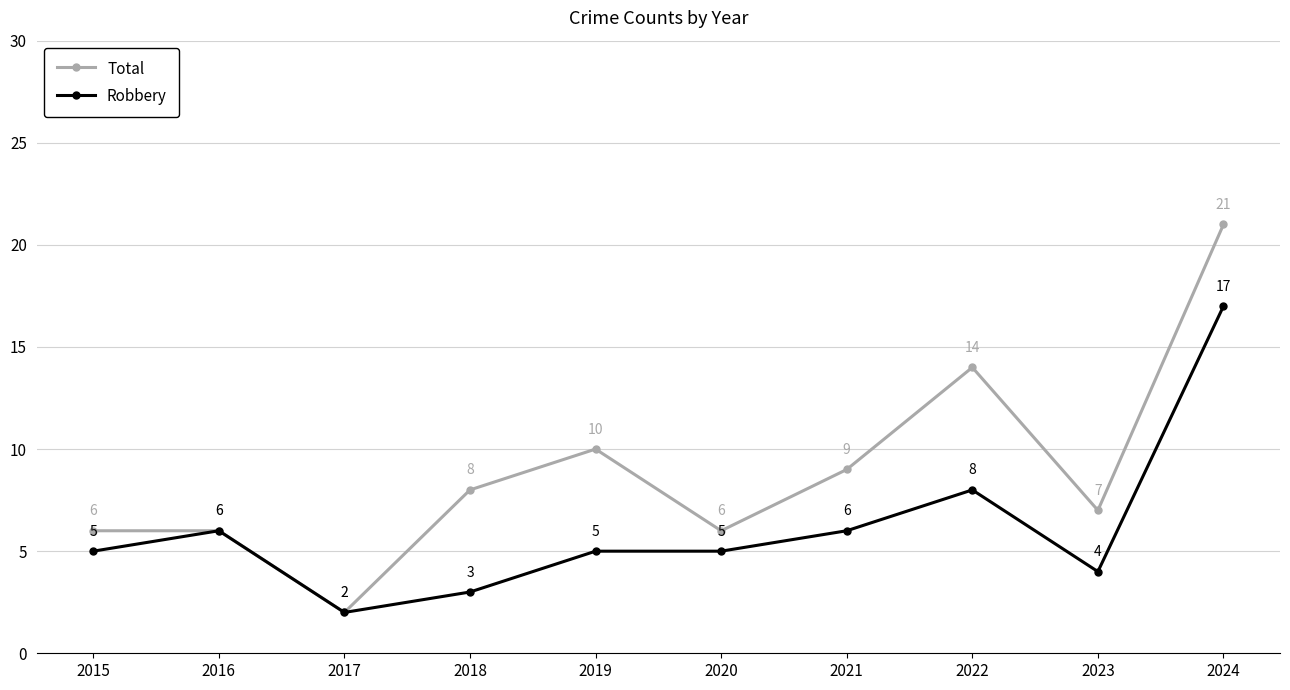

In Total, how many points are lower than both neighbors (excluding endpoints)?

3